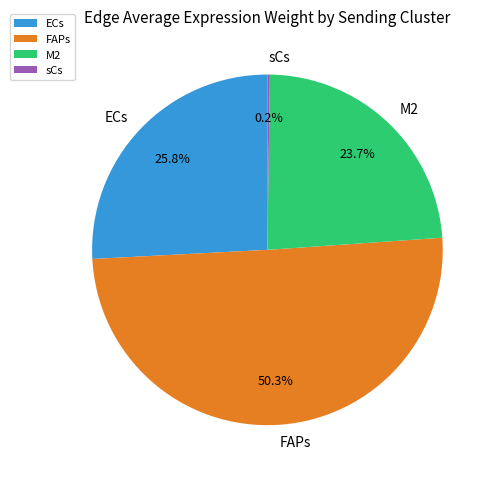

What percentage is NOT represented by FAPs?

49.7%